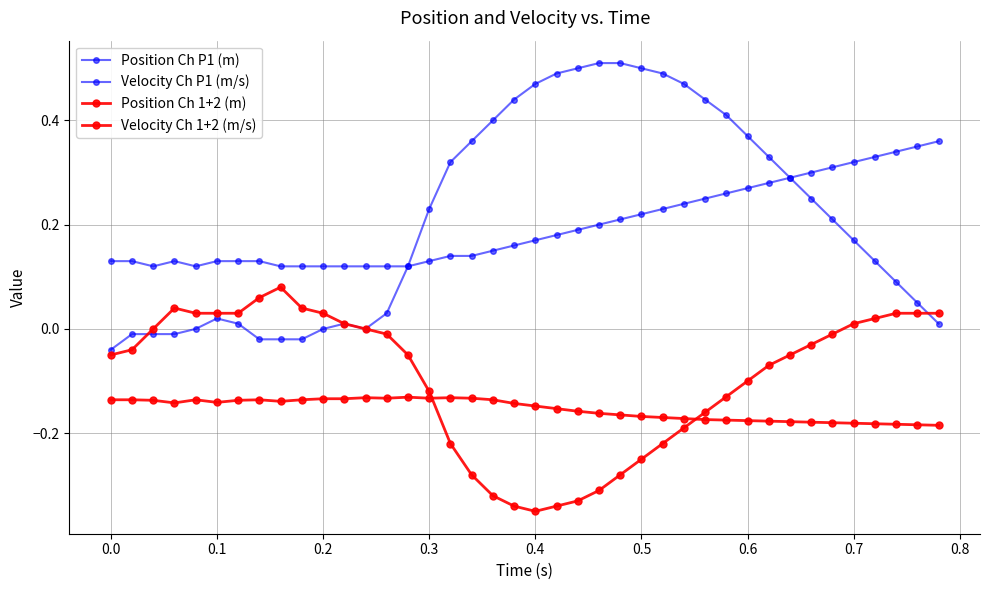

How many distinct data groups are displayed?

4